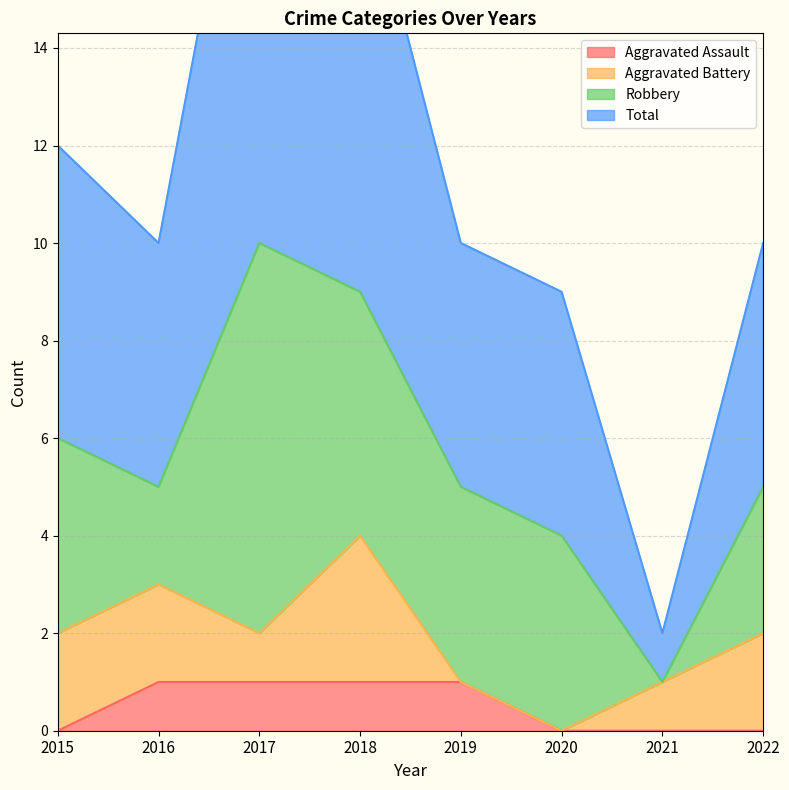

True or false: Aggravated Assault and Total intersect in this chart.

False